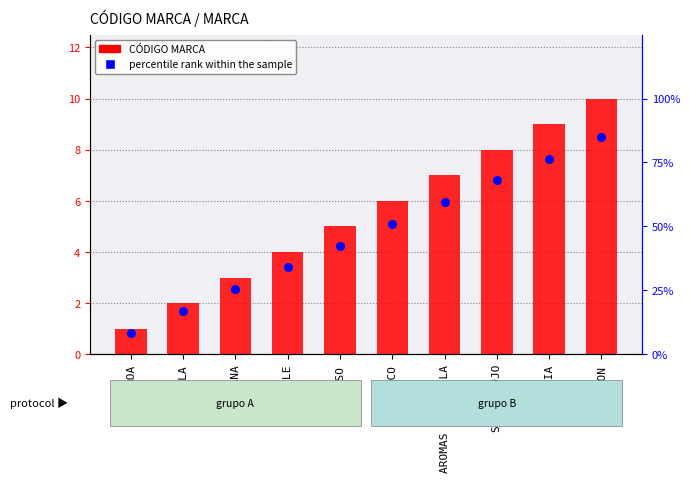

What is the total value across all series at BAVARIA?

16.6